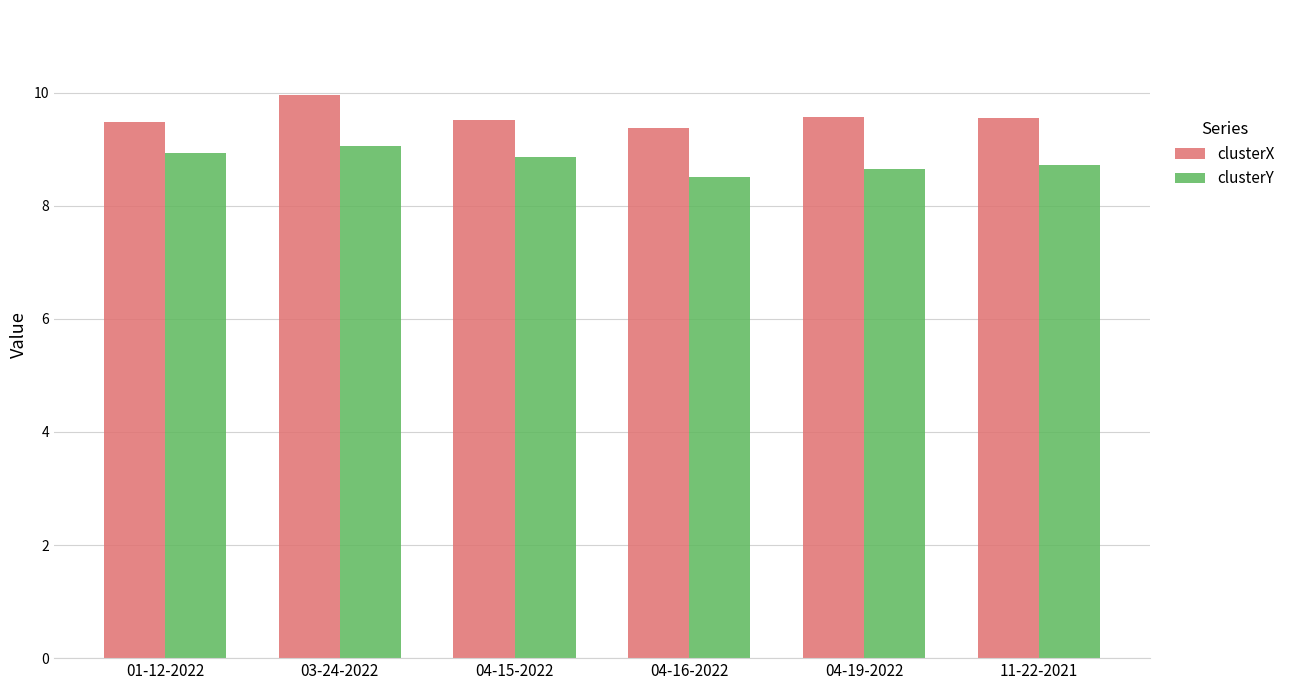

At how many categories does at least one series exceed 9?

6